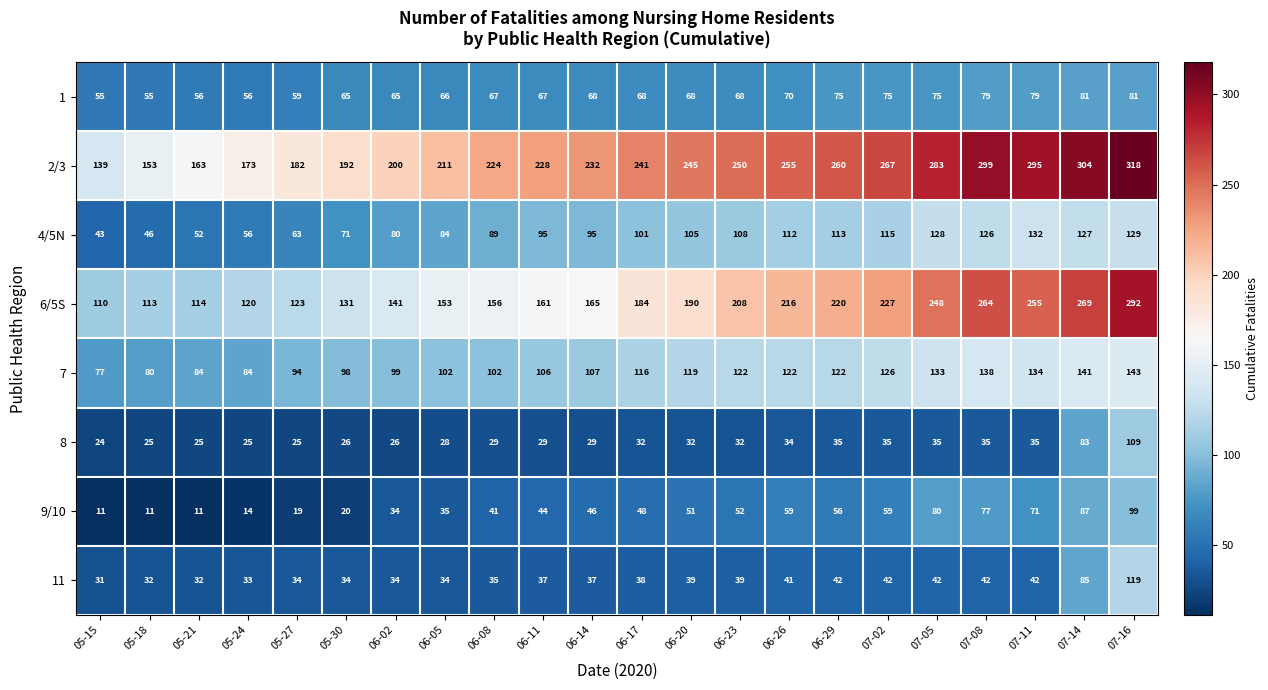

What is the difference between the 6/5S values at 06-08 and 05-15?

46